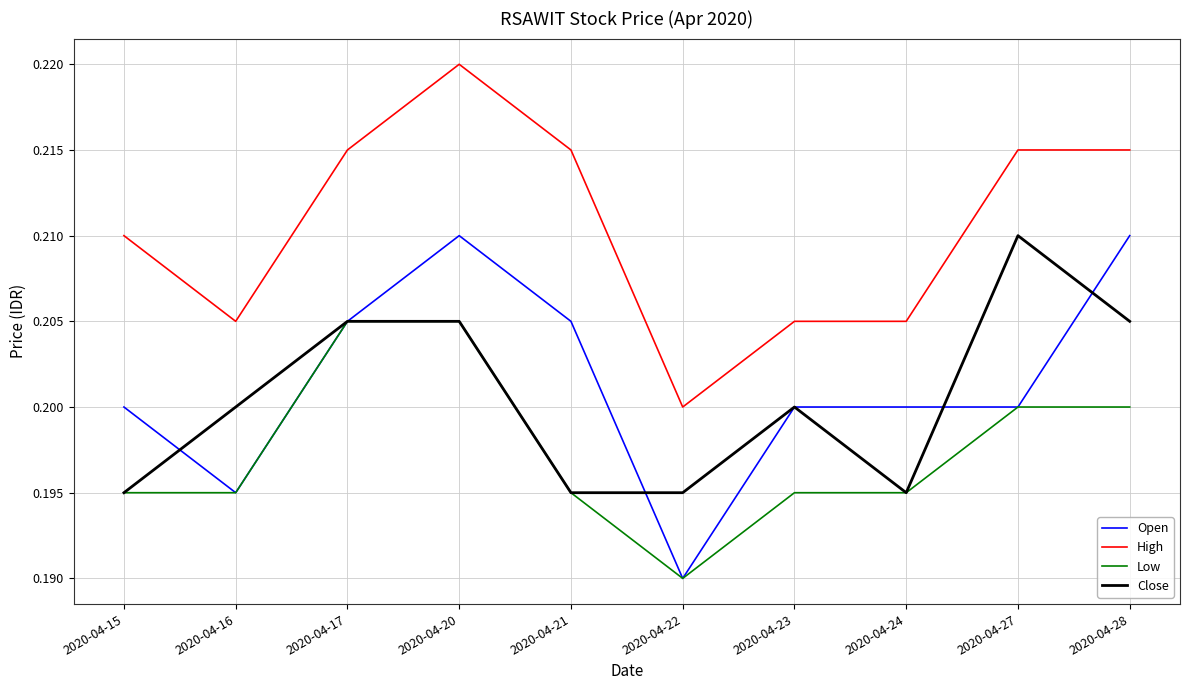

What are all the series names shown in the legend?

Open, High, Low, Close